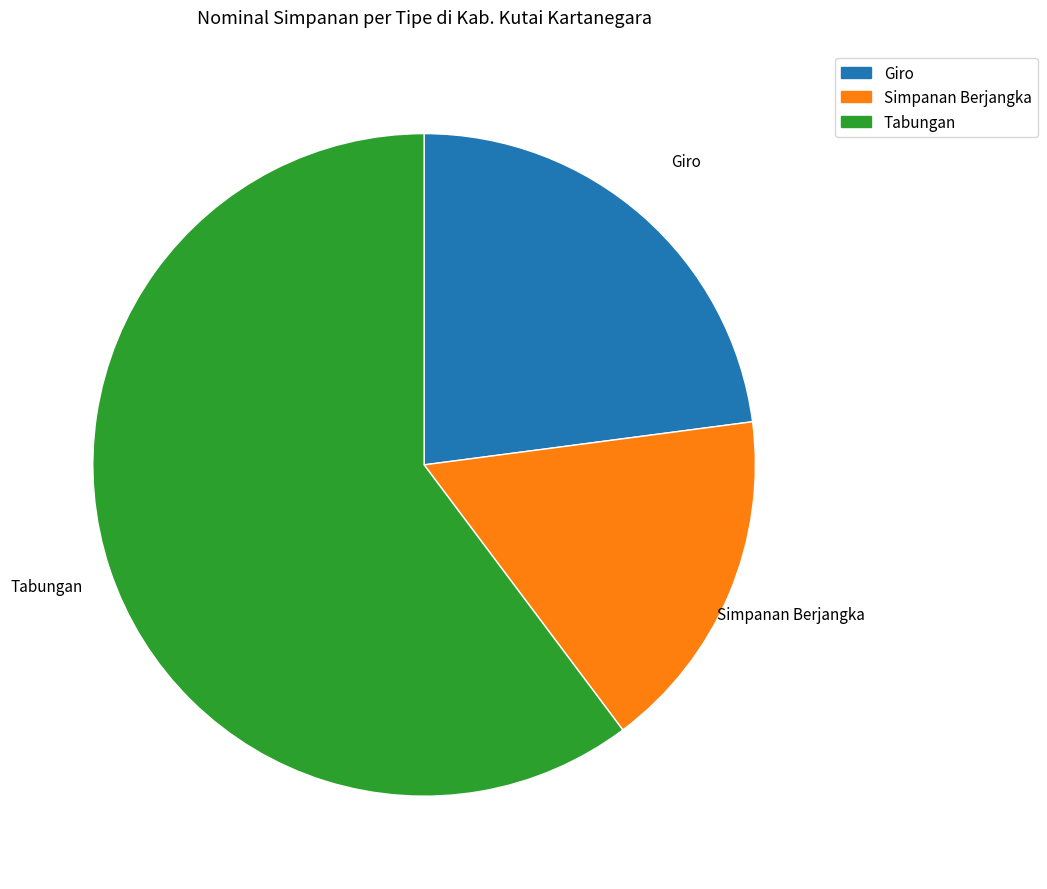

The Simpanan Berjangka slice represents 30% of the pie. True or false?

False